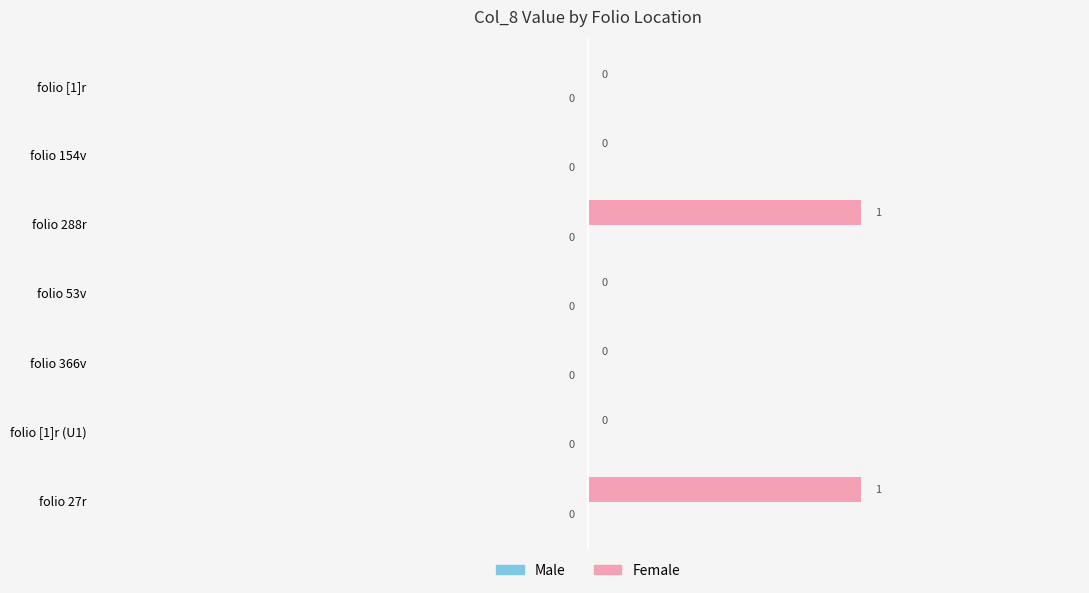

Is it true that the value at folio [1]r is 0?

True